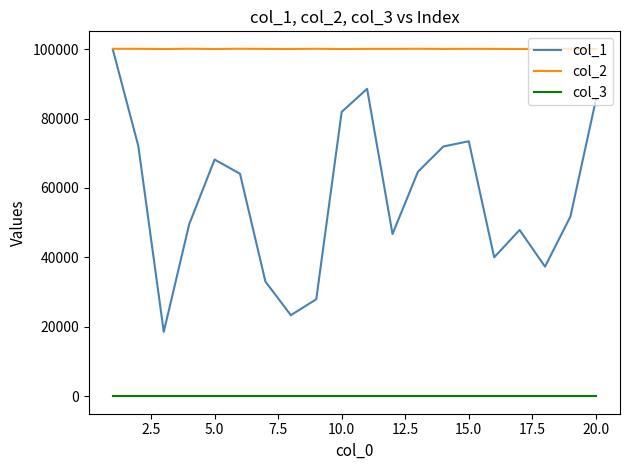

Rank the series by their average value, from highest to lowest.

col_2, col_1, col_3